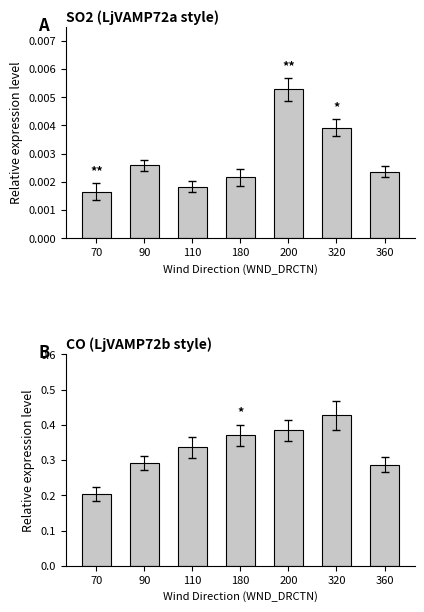

At how many categories does at least one series exceed 0?

7